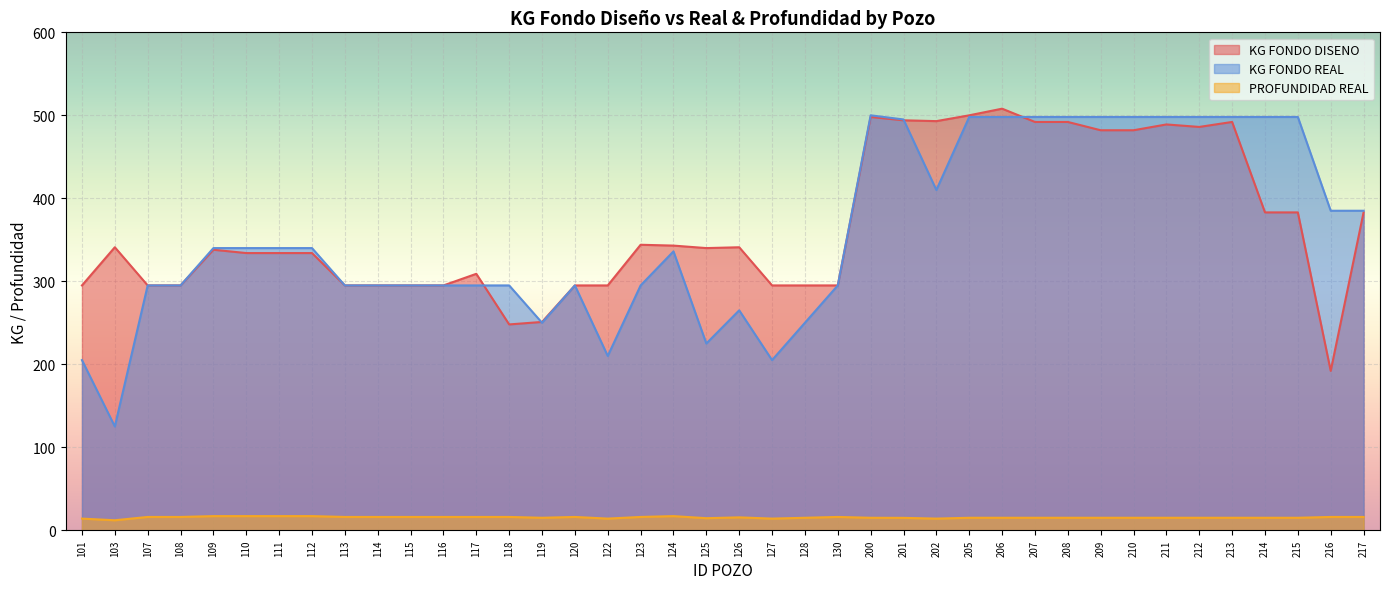

Reading right to left, what are all the values shown in this chart?

KG FONDO DISENO: 217=383.0	216=192.0	215=383.0	214=383.0	213=492.0	212=486.0	211=489.0	210=482.0	209=482.0	208=492.0	207=492.0	206=508.0	205=500.0	202=493.0	201=494.0	200=498.0	130=295.0	128=295.0	127=295.0	126=341.0	125=340.0	124=343.0	123=344.0	122=295.0	120=295.0	119=251.0	118=248.0	117=309.0	116=295.0	115=295.0	114=295.0	113=295.0	112=334.0	111=334.0	110=334.0	109=338.0	108=295.0	107=295.0	103=341.0	101=295.0
KG FONDO REAL: 217=385.0	216=385.0	215=498.0	214=498.0	213=498.0	212=498.0	211=498.0	210=498.0	209=498.0	208=498.0	207=498.0	206=498.0	205=498.0	202=410.0	201=495.0	200=500.0	130=295.0	128=250.0	127=205.0	126=265.0	125=225.0	124=336.0	123=295.0	122=210.0	120=295.0	119=250.0	118=295.0	117=295.0	116=295.0	115=295.0	114=295.0	113=295.0	112=340.0	111=340.0	110=340.0	109=340.0	108=295.0	107=295.0	103=125.0	101=205.0
PROFUNDIDAD REAL: 217=16.0	216=16.0	215=15.0	214=15.0	213=15.0	212=15.0	211=15.0	210=15.0	209=15.0	208=15.0	207=15.0	206=15.0	205=15.0	202=14.0	201=14.9	200=15.0	130=16.0	128=15.0	127=14.0	126=15.5	125=14.5	124=17.0	123=16.0	122=14.0	120=16.0	119=15.0	118=16.0	117=16.0	116=16.0	115=16.0	114=16.0	113=16.0	112=17.0	111=17.0	110=17.0	109=17.0	108=16.0	107=16.0	103=12.0	101=14.0